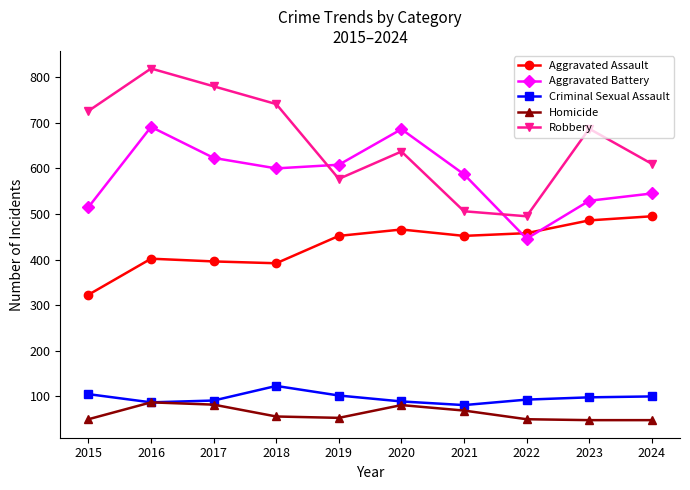

Is it true that Criminal Sexual Assault equals 91 at 2017?

True